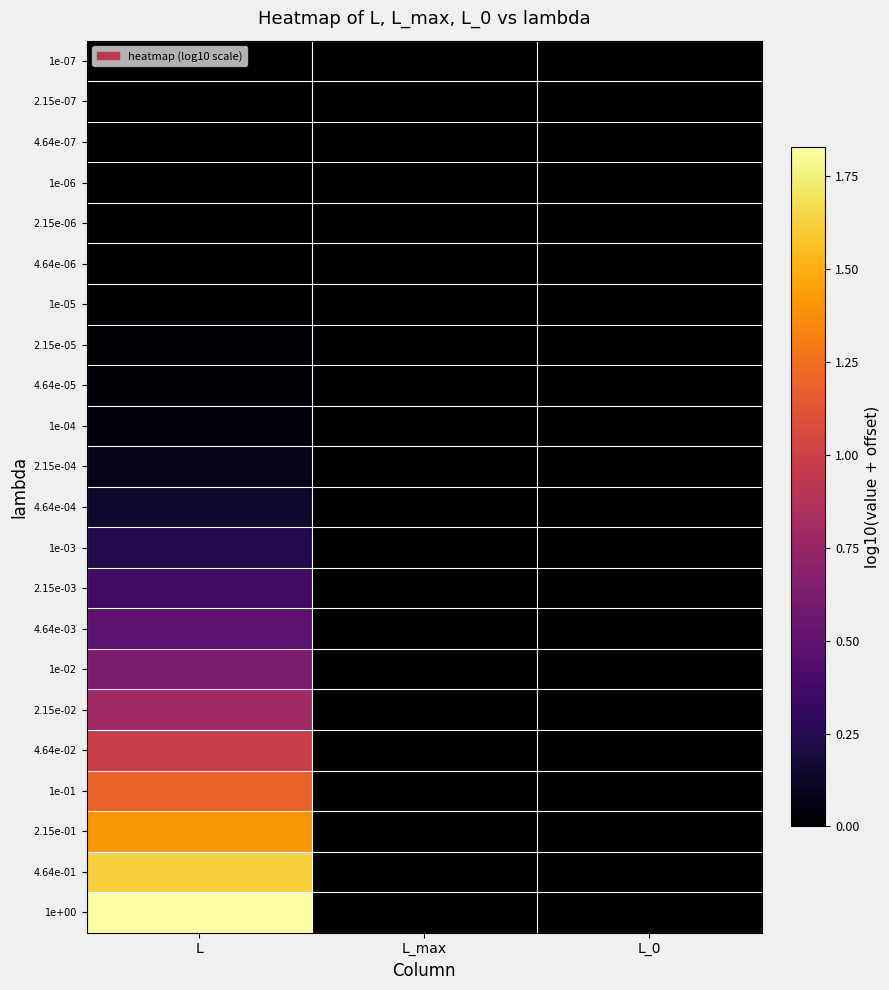

What is the total value across all series at L?

9.8